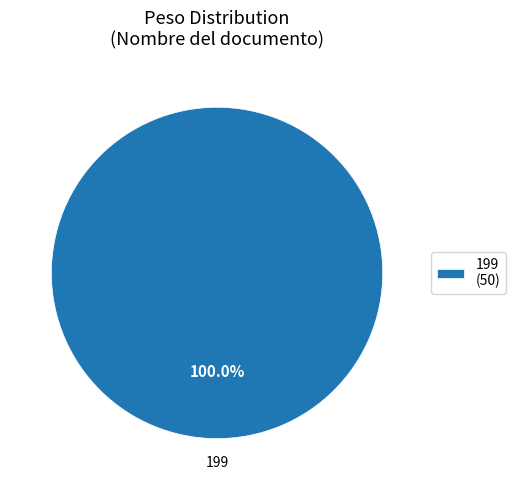

Rank the categories by value from highest to lowest.

199 (50)